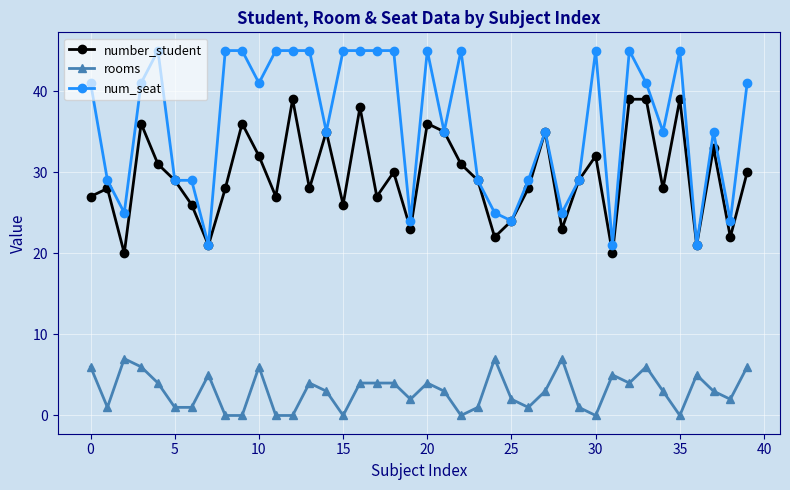

What is the greatest value displayed?

45